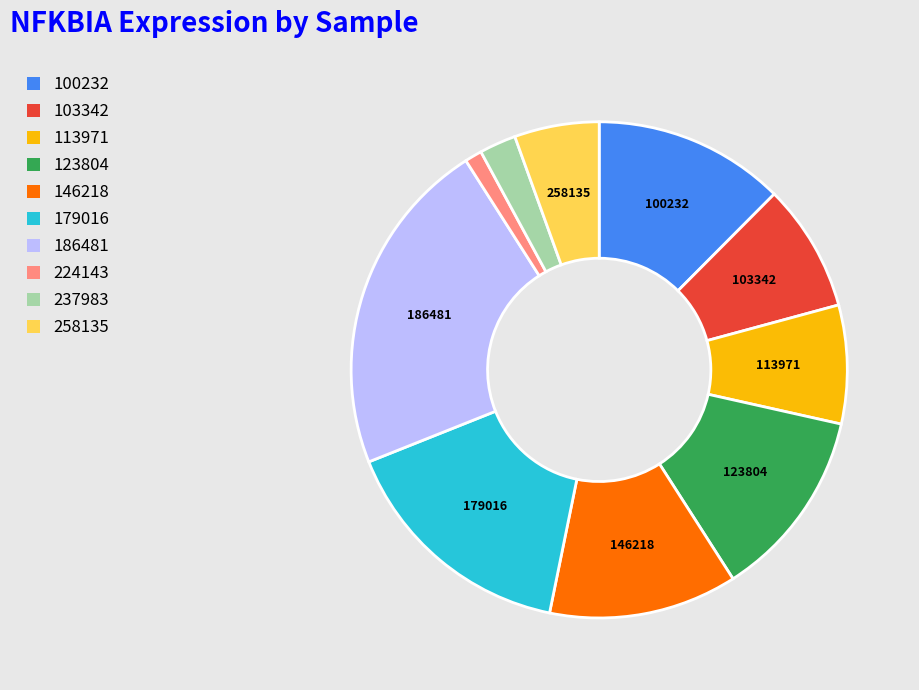

What is the largest slice in the pie chart?

186481